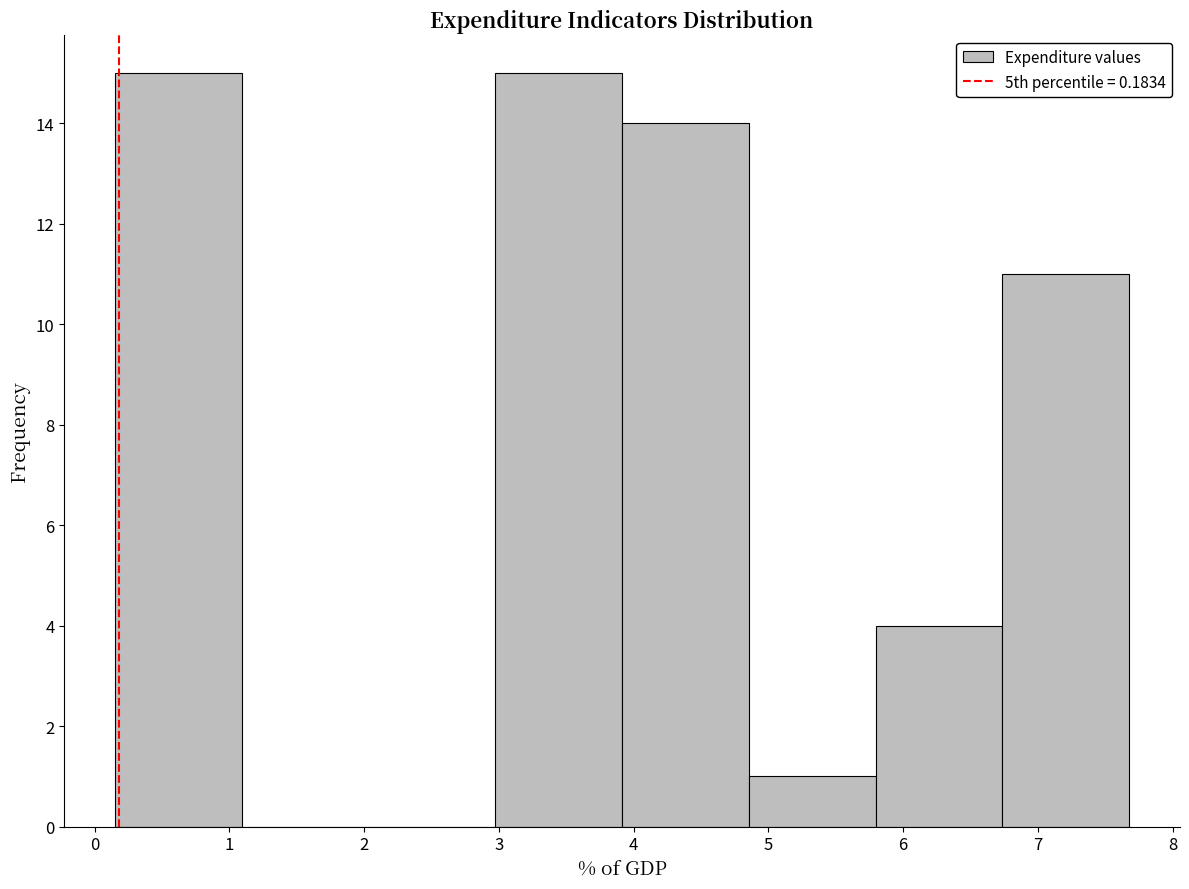

Reading left to right, list every bar in this chart as the range it spans on the x-axis followed by its height. Neither the bar edges nor the heights are printed on the chart, so give them approximately, as read against the axes.

0.1 to 1.1: 15
1.1 to 2.0: 0
2.0 to 3.0: 0
3.0 to 3.9: 15
3.9 to 4.9: 14
4.9 to 5.8: 1
5.8 to 6.7: 4
6.7 to 7.7: 11